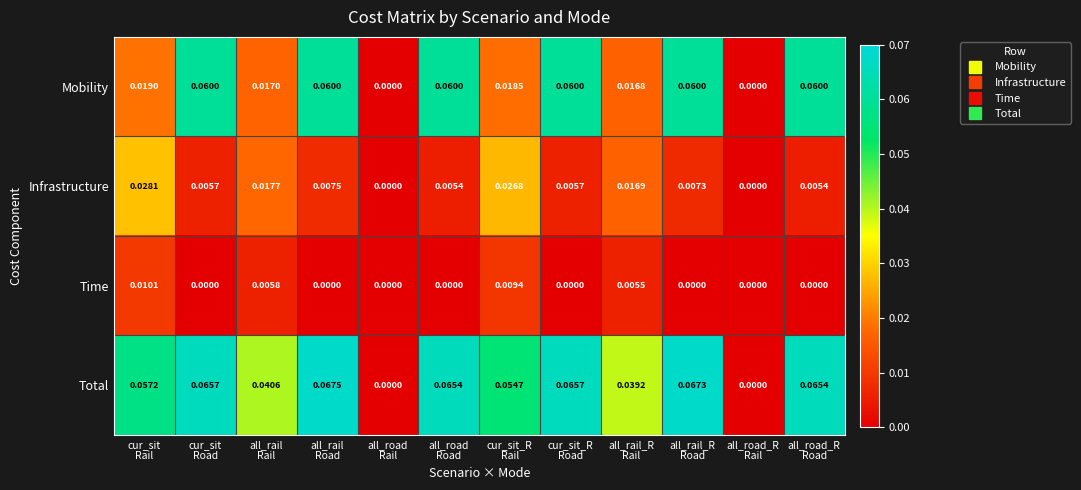

Rank the series by their average value, from highest to lowest.

Total, Mobility, Infrastructure, Time